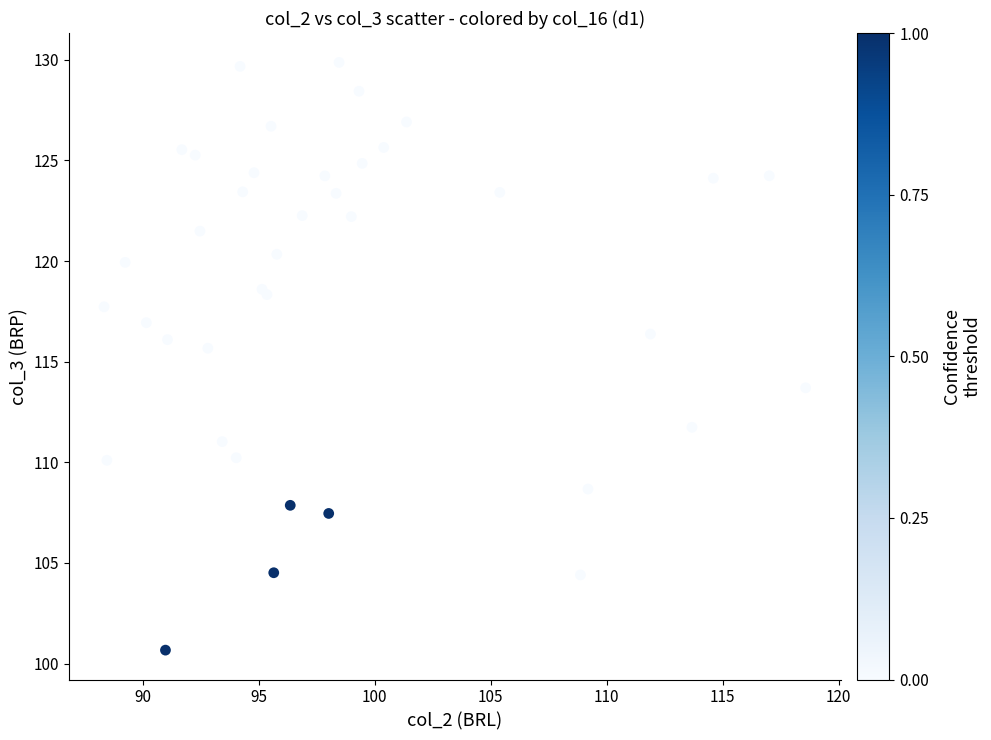

What Y value in the scatter plot is closest to 115?

115.7